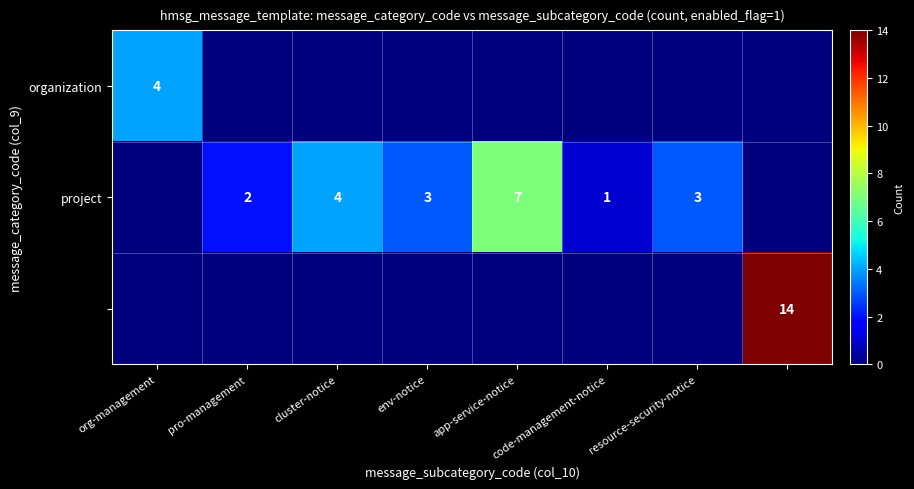

True or false: project has a value of 5 at env-notice.

False